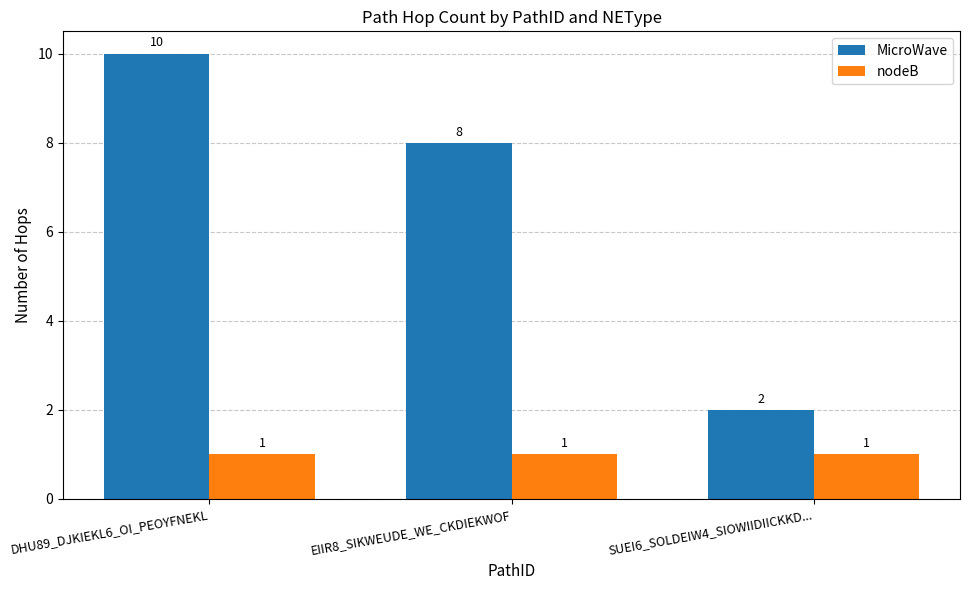

Which series changed the most between DHU89_DJKIEKL6_OI_PEOYFNEKL and SUEI6_SOLDEIW4_SIOWIIDIICKKD...?

MicroWave